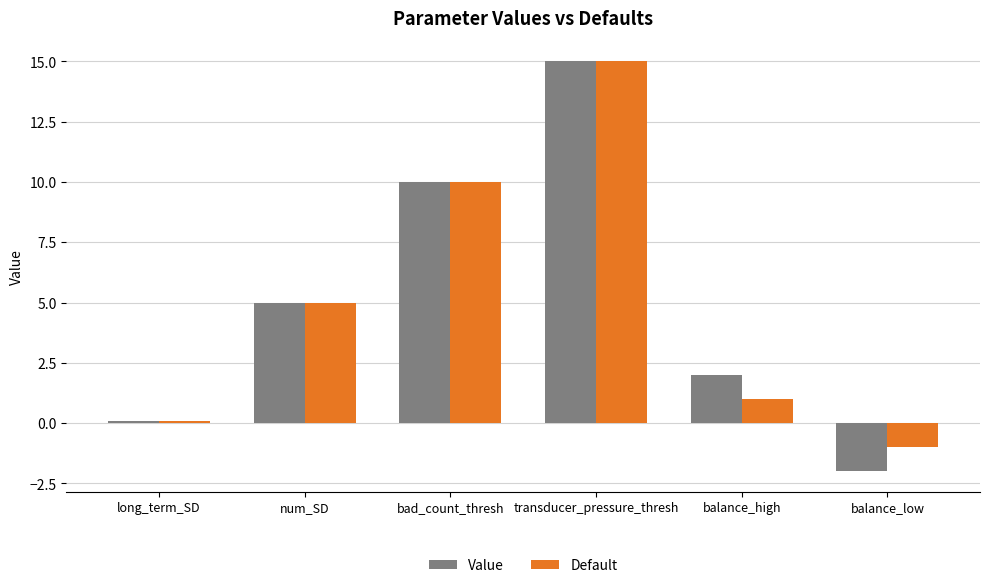

At how many categories does at least one series exceed 0?

5